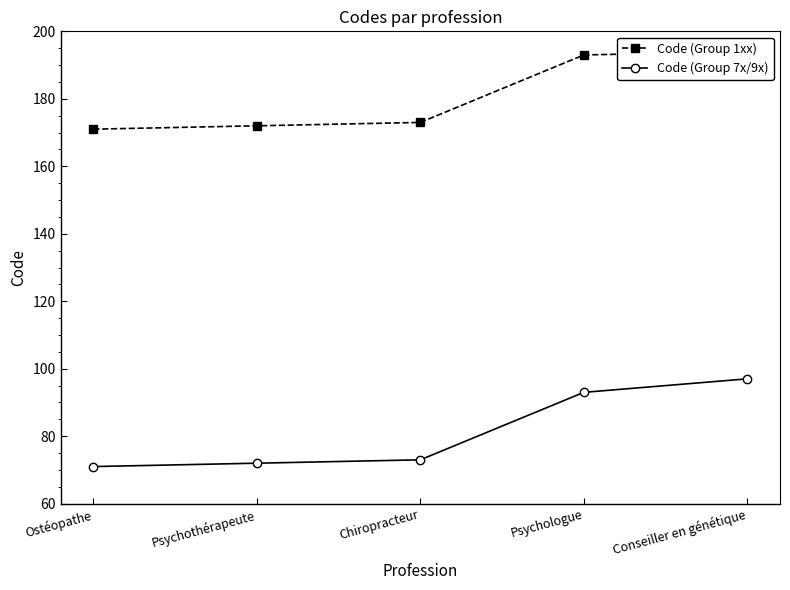

What is the greatest value displayed?

194